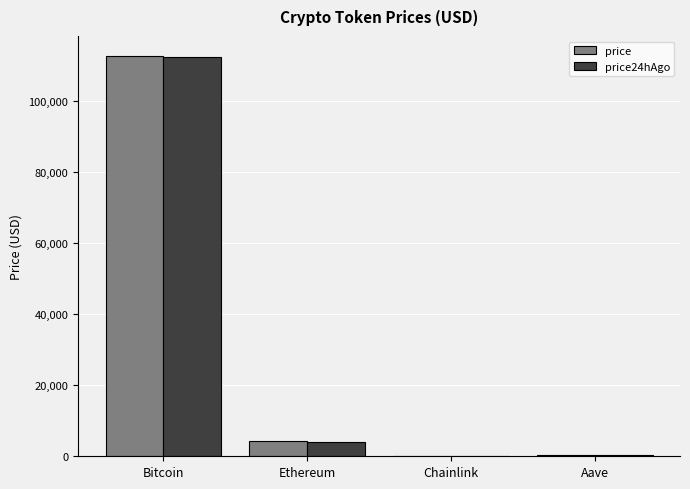

Is the value of price at Bitcoin greater than the value of price24hAgo at Chainlink?

Yes